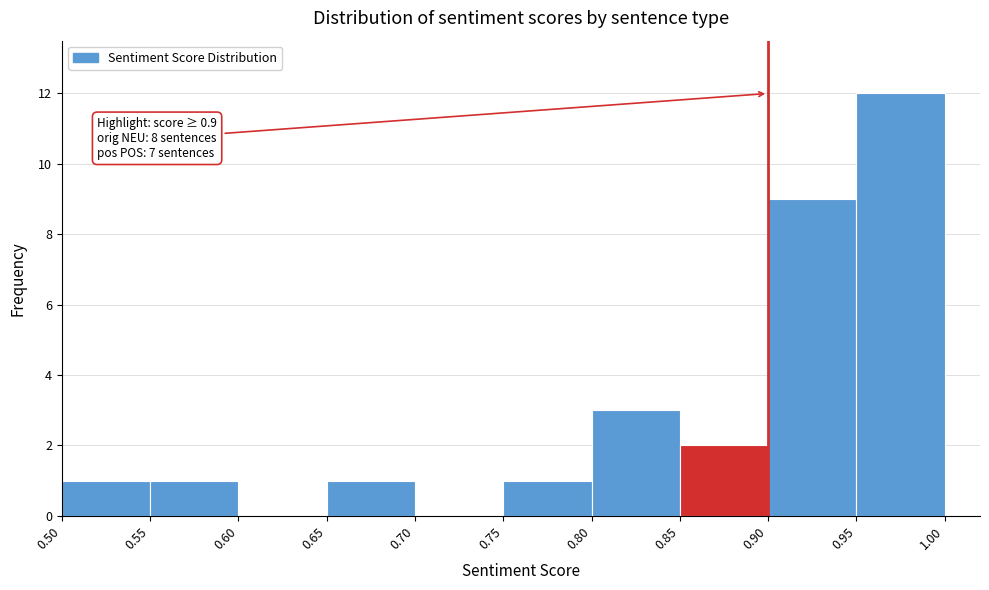

Which range on the x-axis has the tallest bar?

0.95 to 1.00